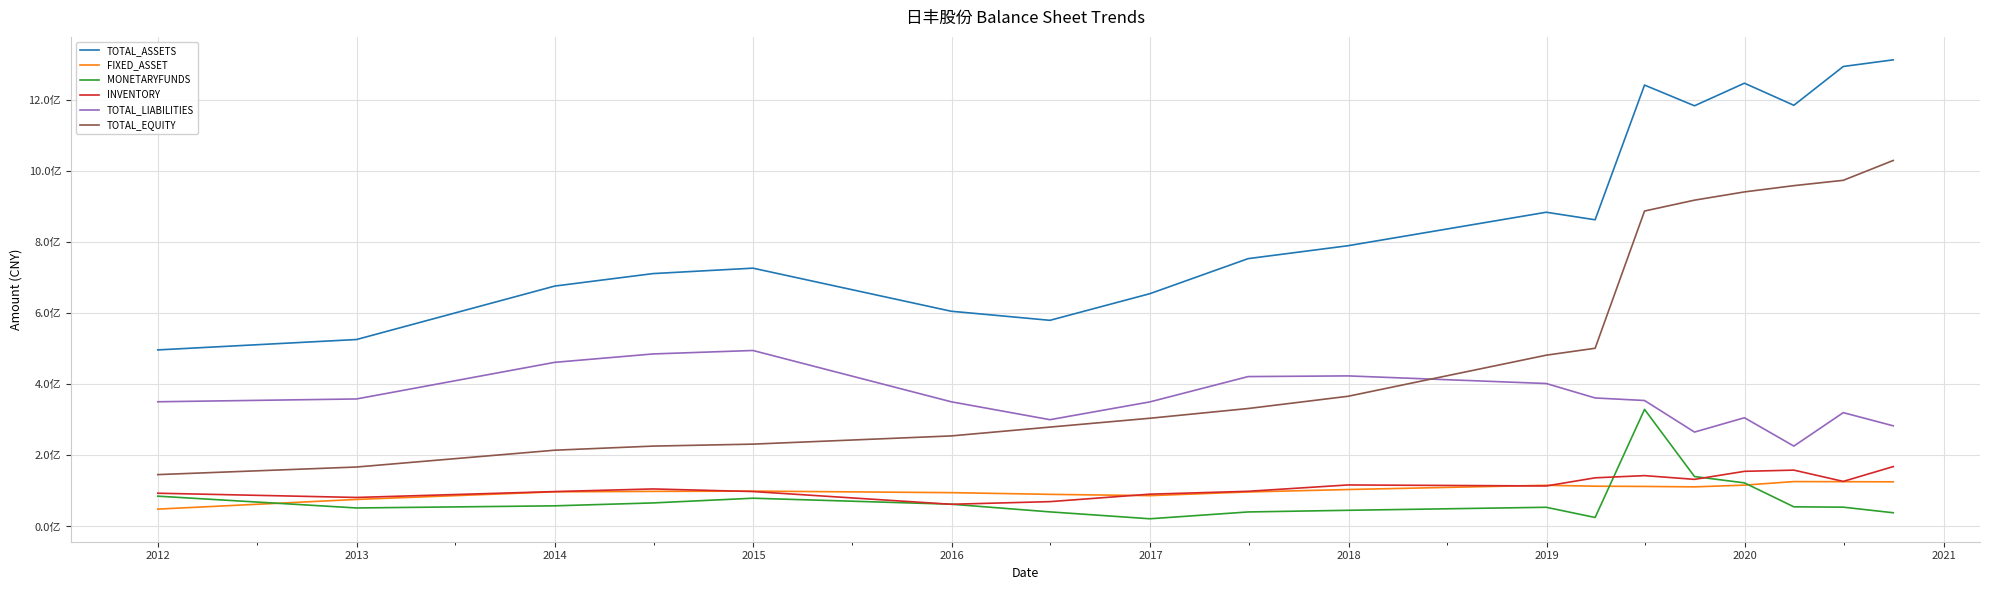

What is the label of the 10th point from the right?

2019